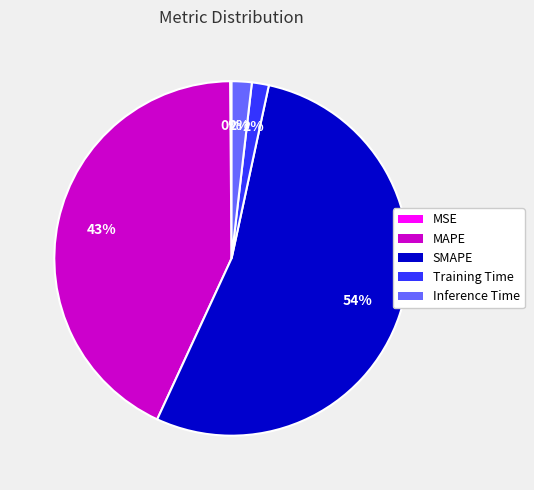

To the nearest percent, what is the difference between the largest and smallest slice percentages?

53%